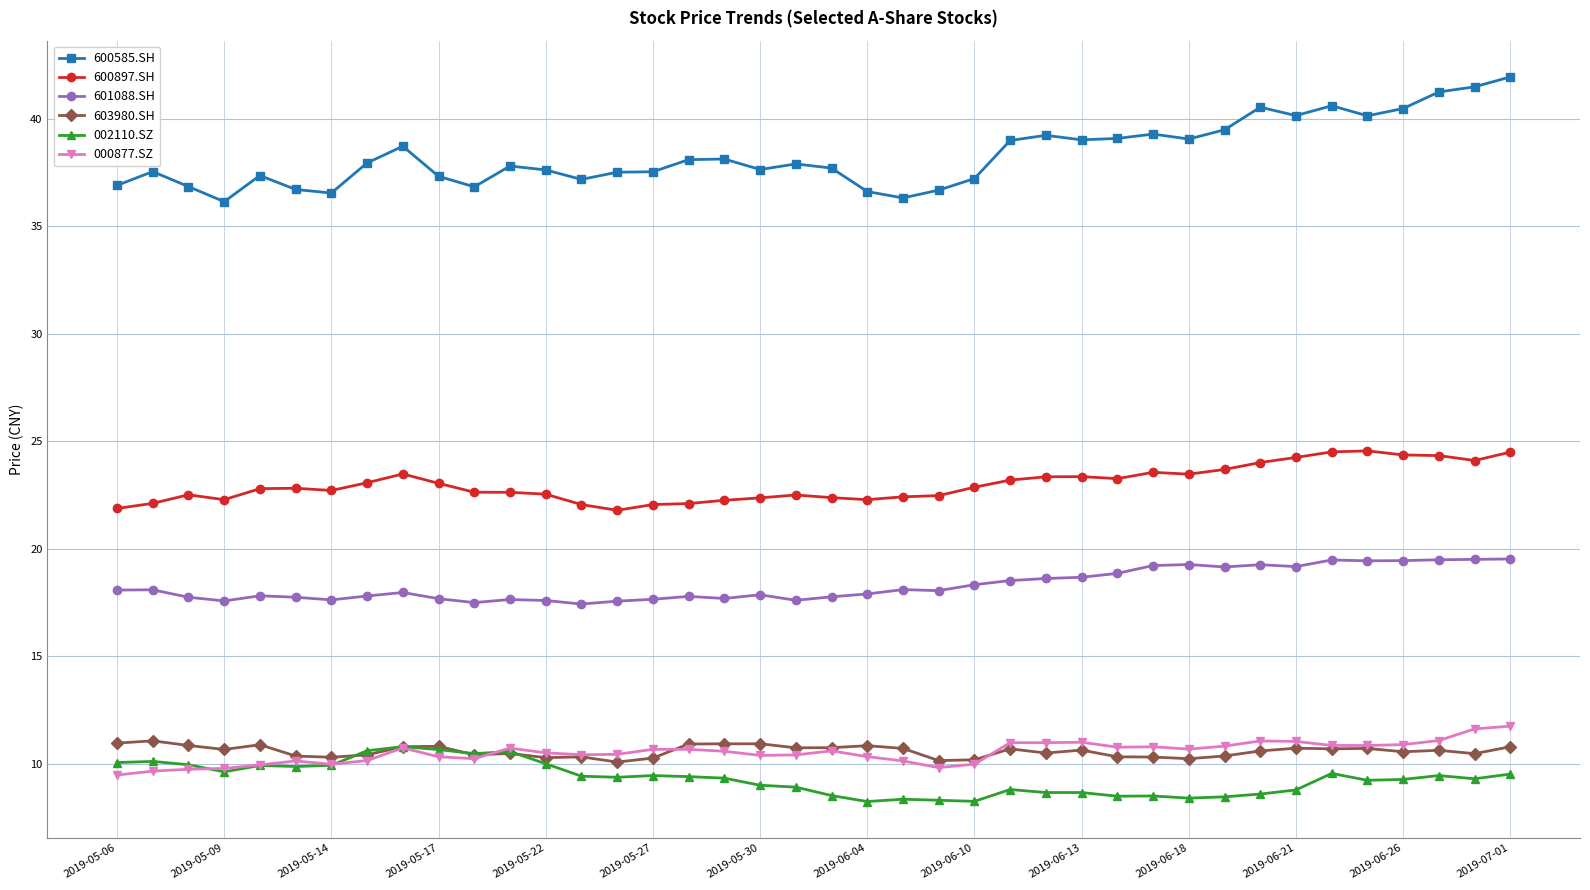

True or false: 600585.SH has more than 1 points higher than both neighbors.

True